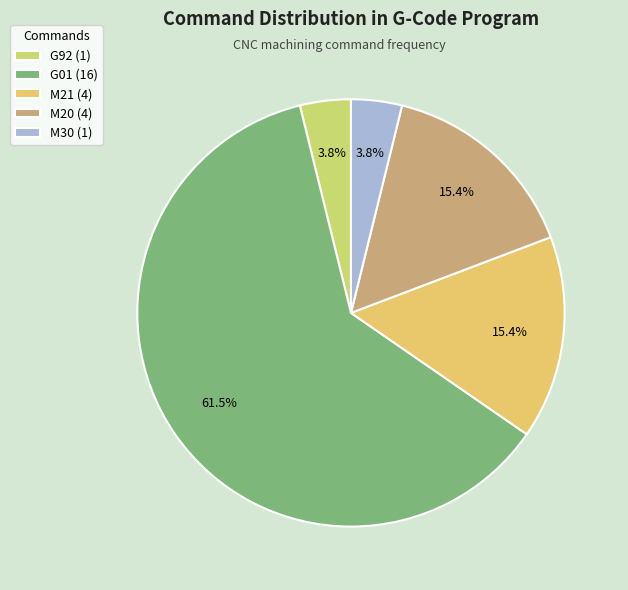

Count the number of slices in the pie.

5